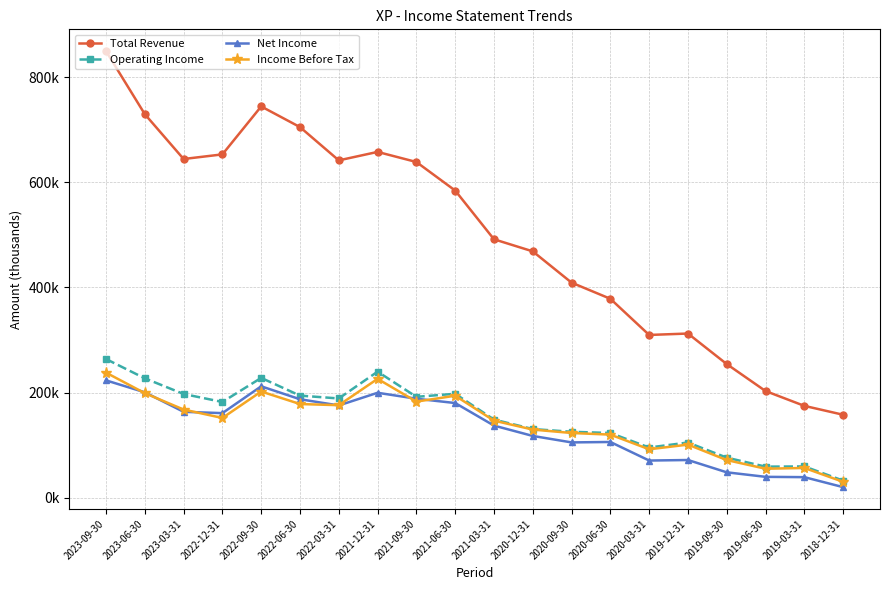

What is the label of the 4th point from the right?

2019-09-30